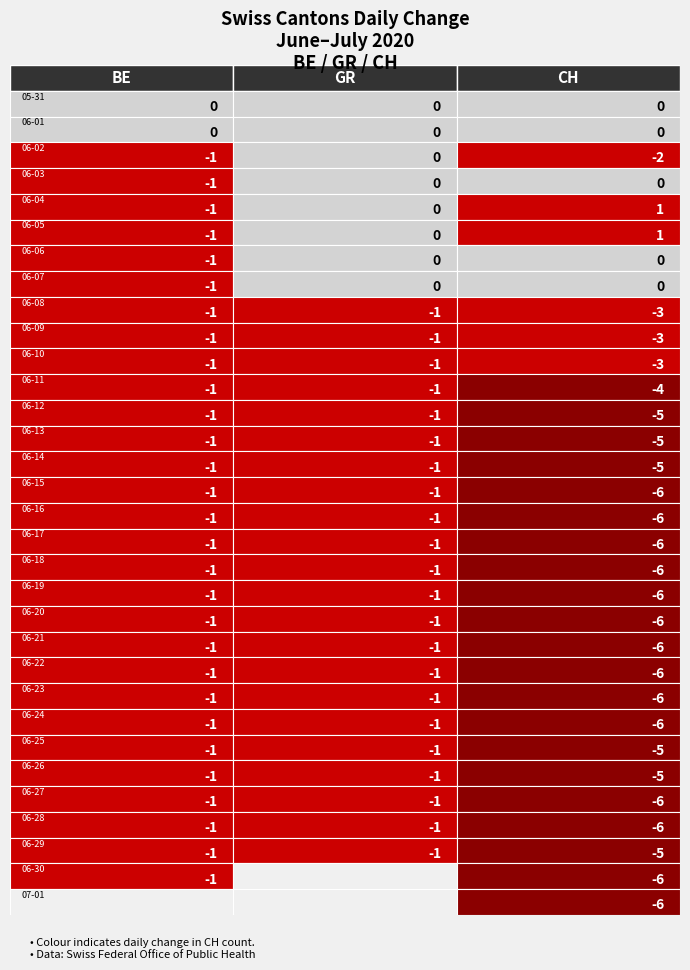

What is the approximate value at 18?

-6